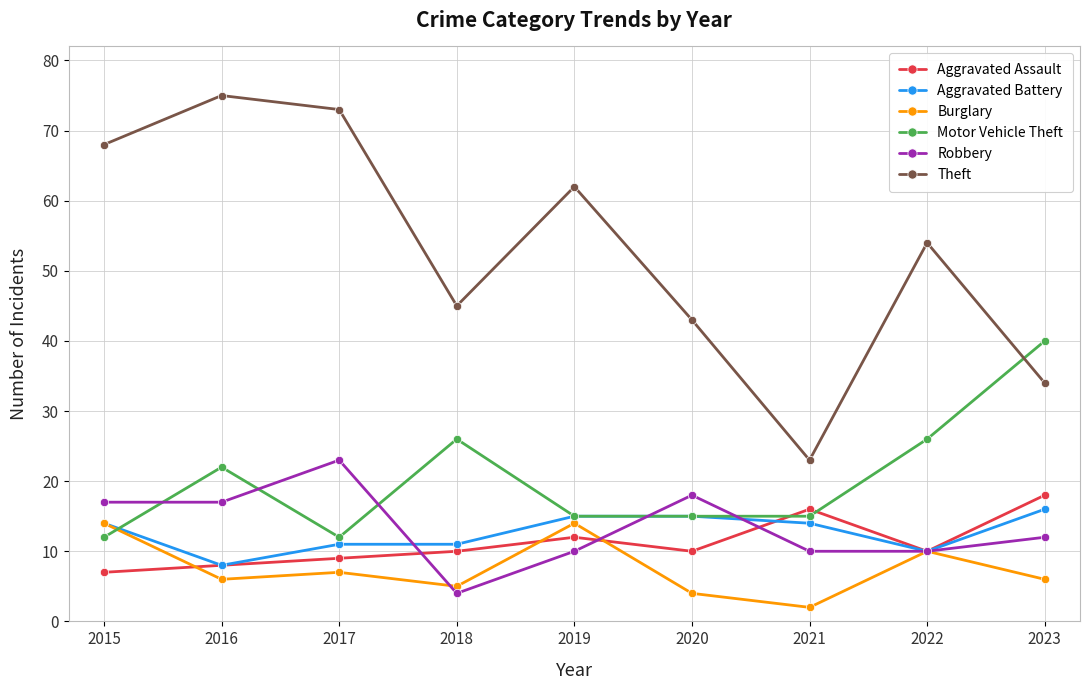

What is the average value of the Burglary series?

8